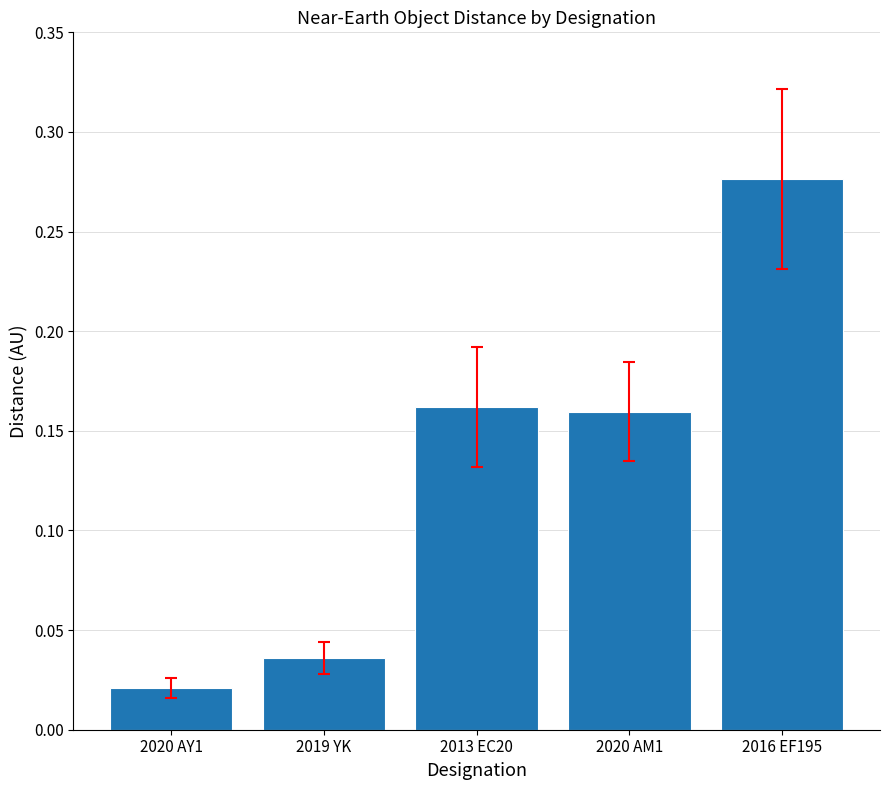

Which has a higher value, 2016 EF195 or 2019 YK?

2016 EF195